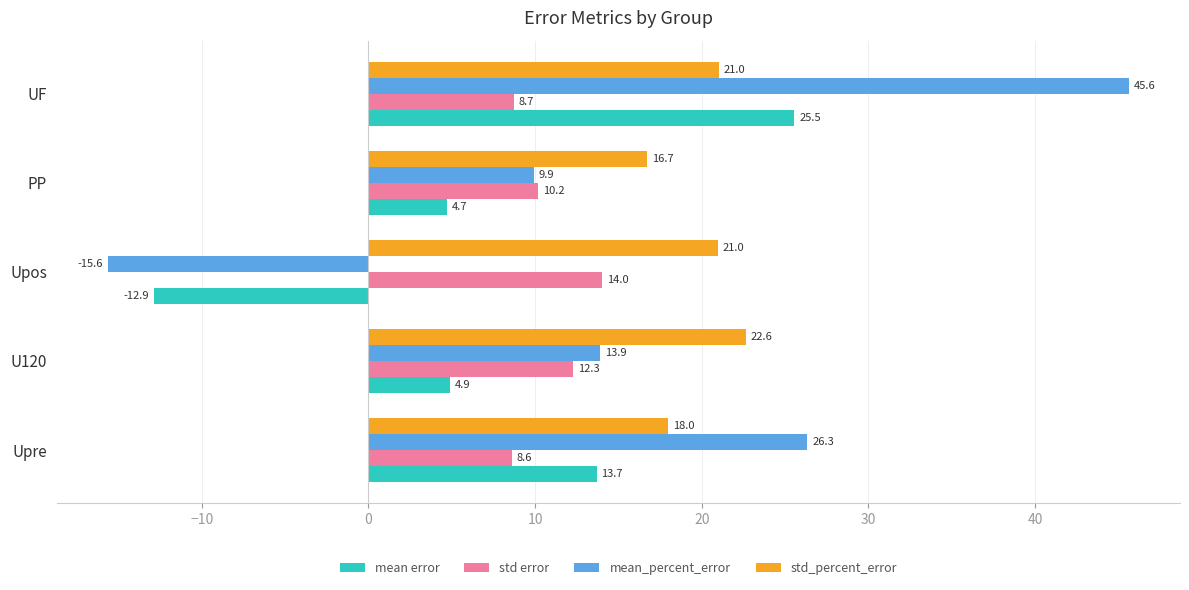

Which series has the largest total across all categories?

std_percent_error